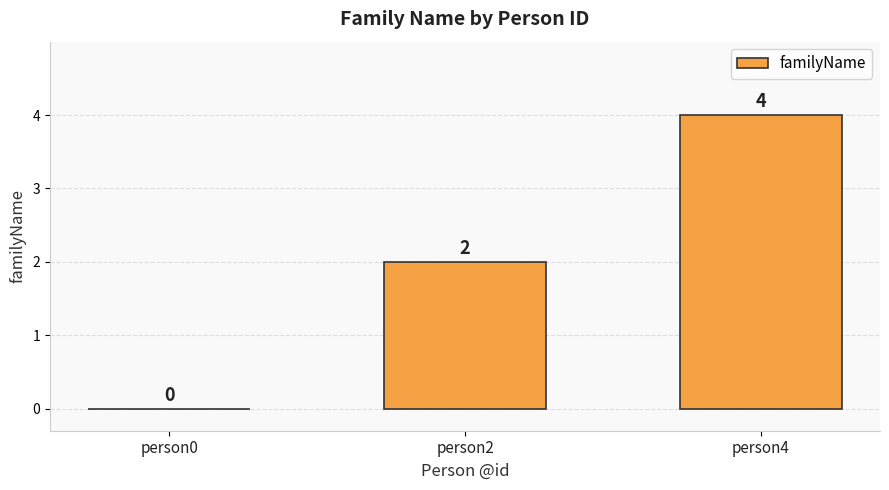

How many values are between 0 and 4?

3